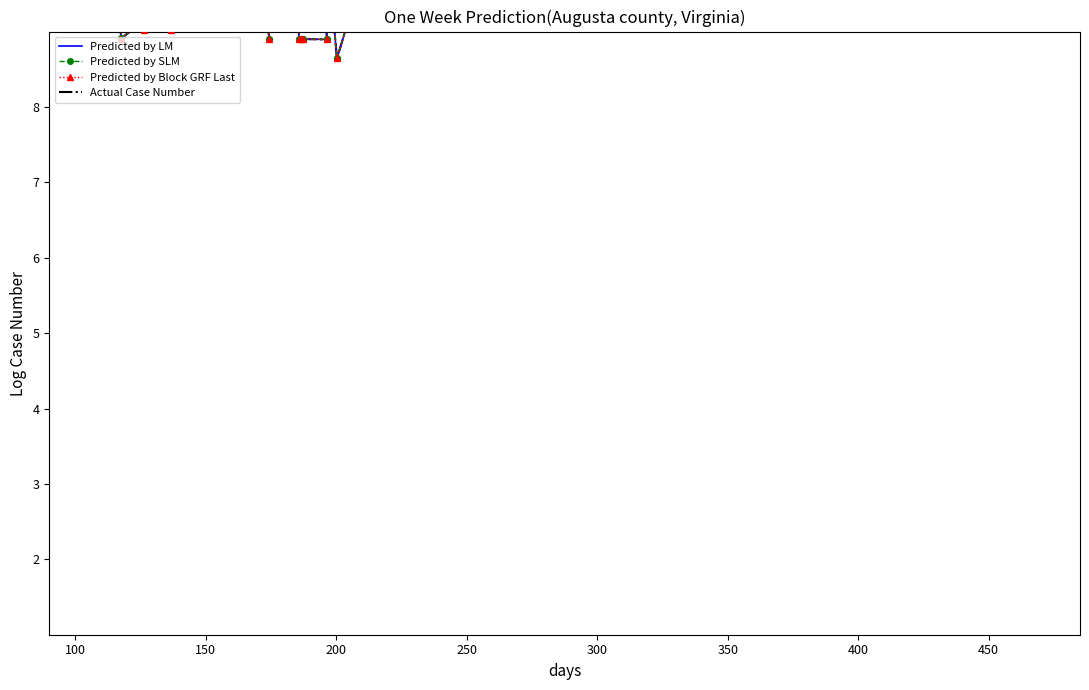

Which series contains the lowest Y value?

Predicted by LM